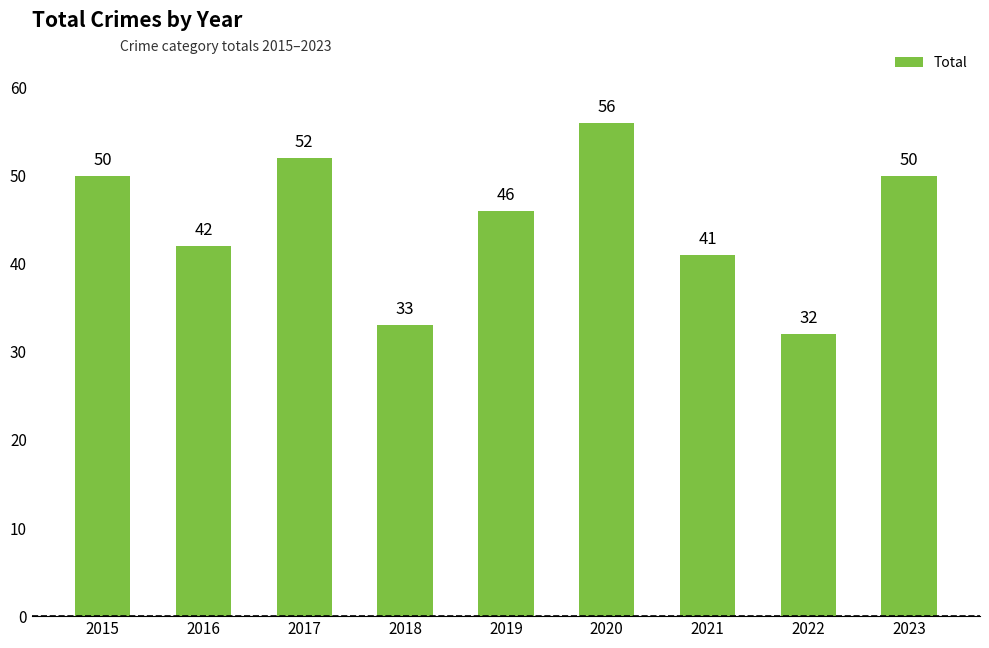

How many series are shown in this chart?

1